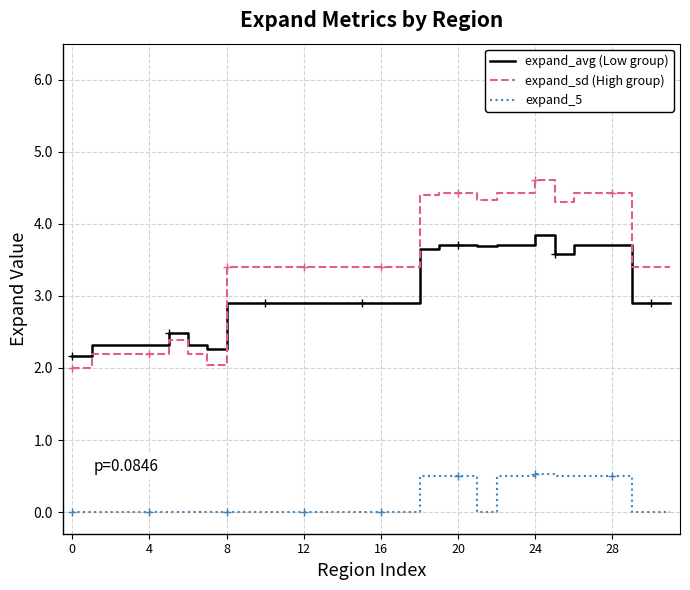

The value of expand_avg (Low group) at 21 is 6.2. True or false?

False